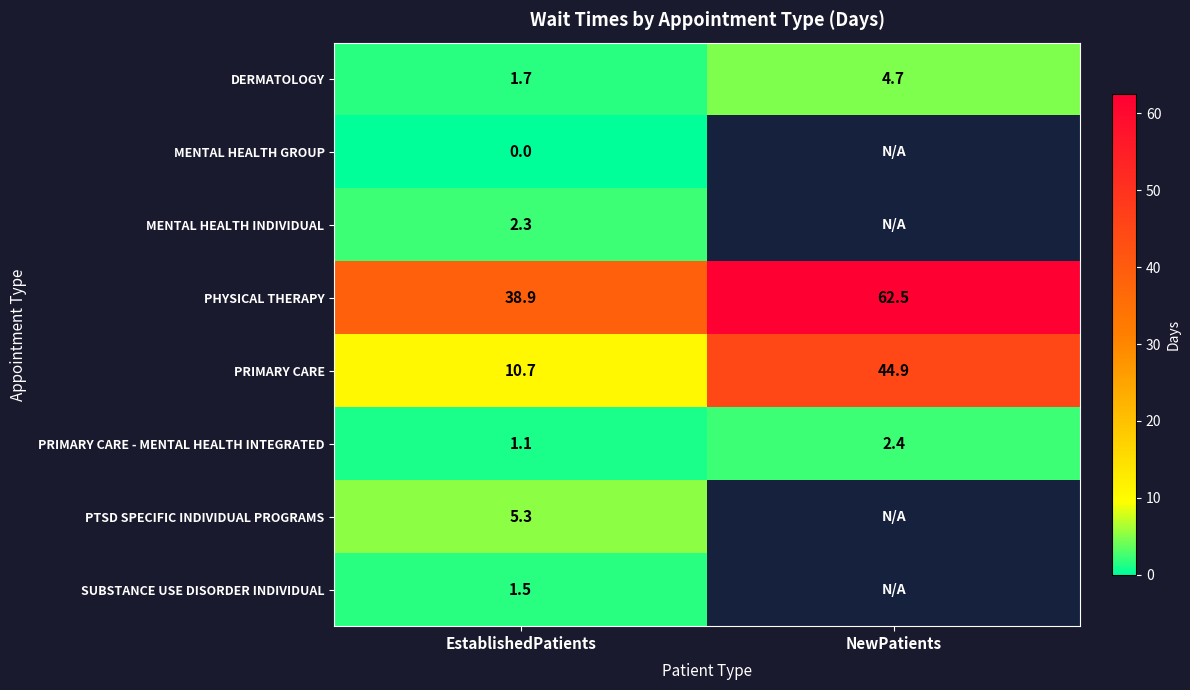

Is the value of PRIMARY CARE at NewPatients greater than the value of PTSD SPECIFIC INDIVIDUAL PROGRAMS at EstablishedPatients?

Yes